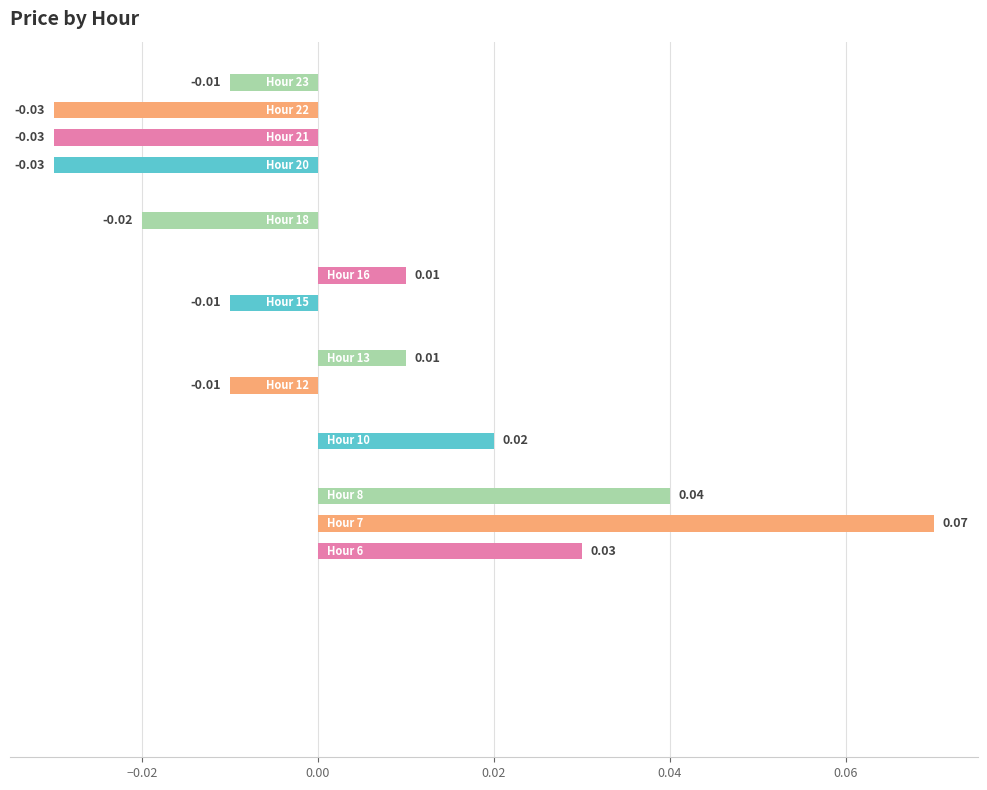

How many categories are shown in the chart?

24